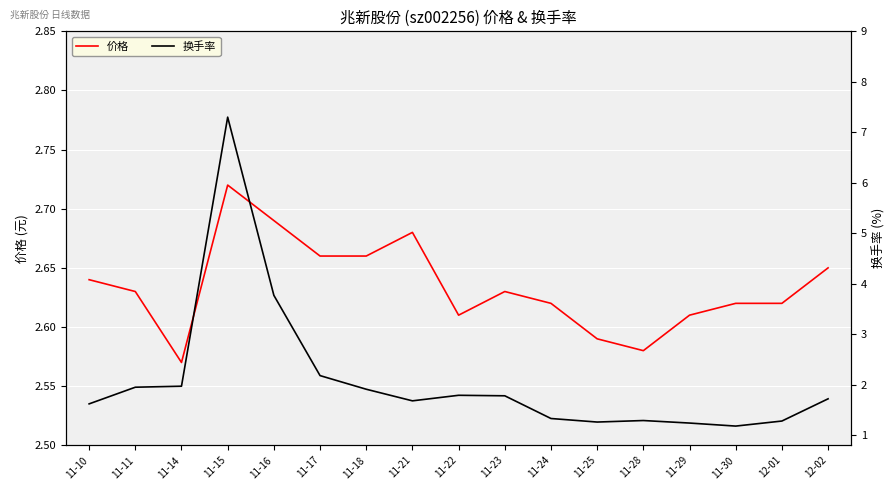

Which label corresponds to the smallest value in the chart?

11-30